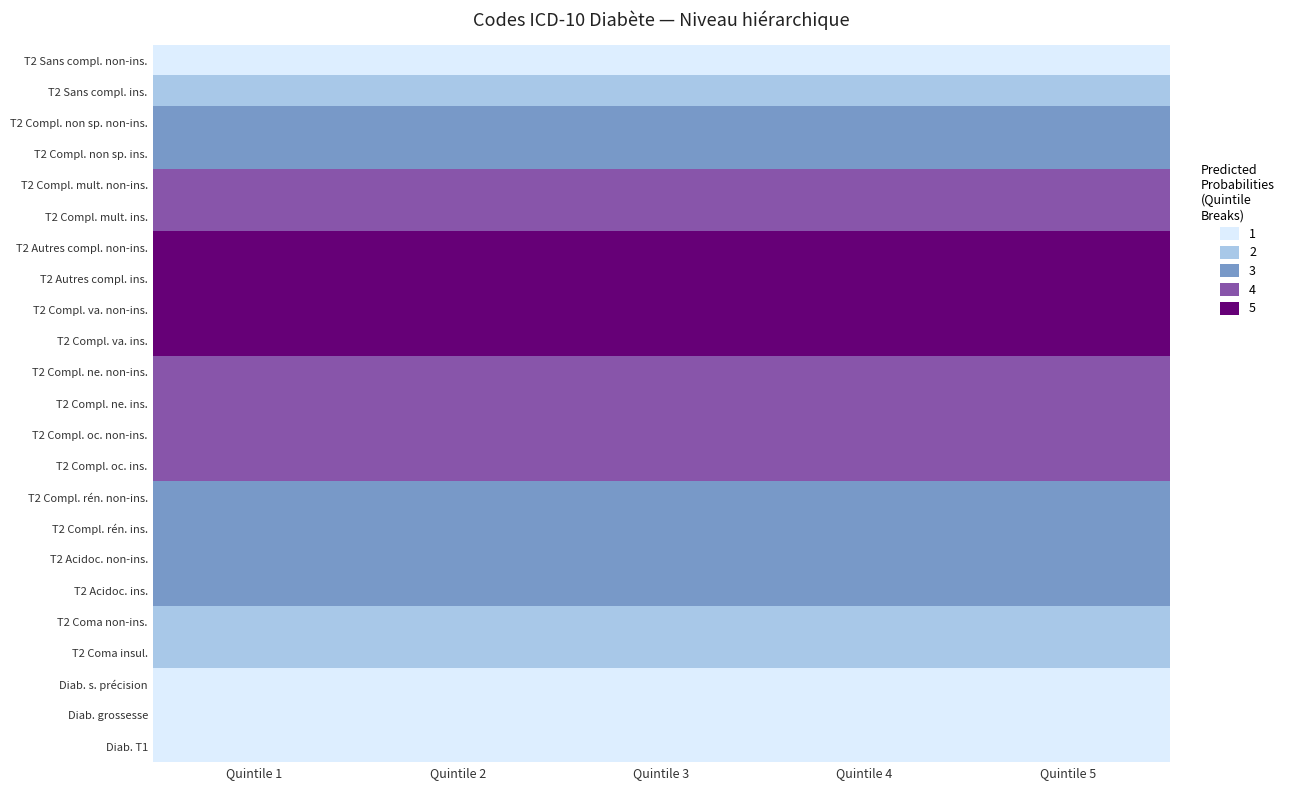

Rank the series at Quintile 1 from lowest to highest value.

T2 Sans compl. non-ins., Diab. s. précision, Diab. grossesse, Diab. T1, T2 Sans compl. ins., T2 Coma non-ins., T2 Coma insul., T2 Compl. non sp. non-ins., T2 Compl. non sp. ins., T2 Compl. rén. non-ins., T2 Compl. rén. ins., T2 Acidoc. non-ins., T2 Acidoc. ins., T2 Compl. mult. non-ins., T2 Compl. mult. ins., T2 Compl. ne. non-ins., T2 Compl. ne. ins., T2 Compl. oc. non-ins., T2 Compl. oc. ins., T2 Autres compl. non-ins., T2 Autres compl. ins., T2 Compl. va. non-ins., T2 Compl. va. ins.